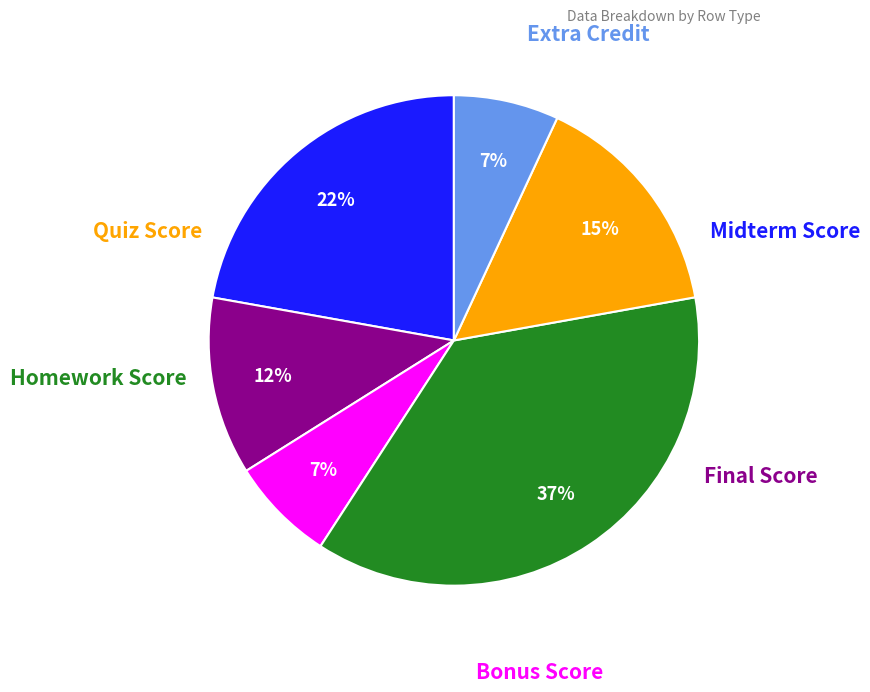

How many segments does this pie chart have?

6